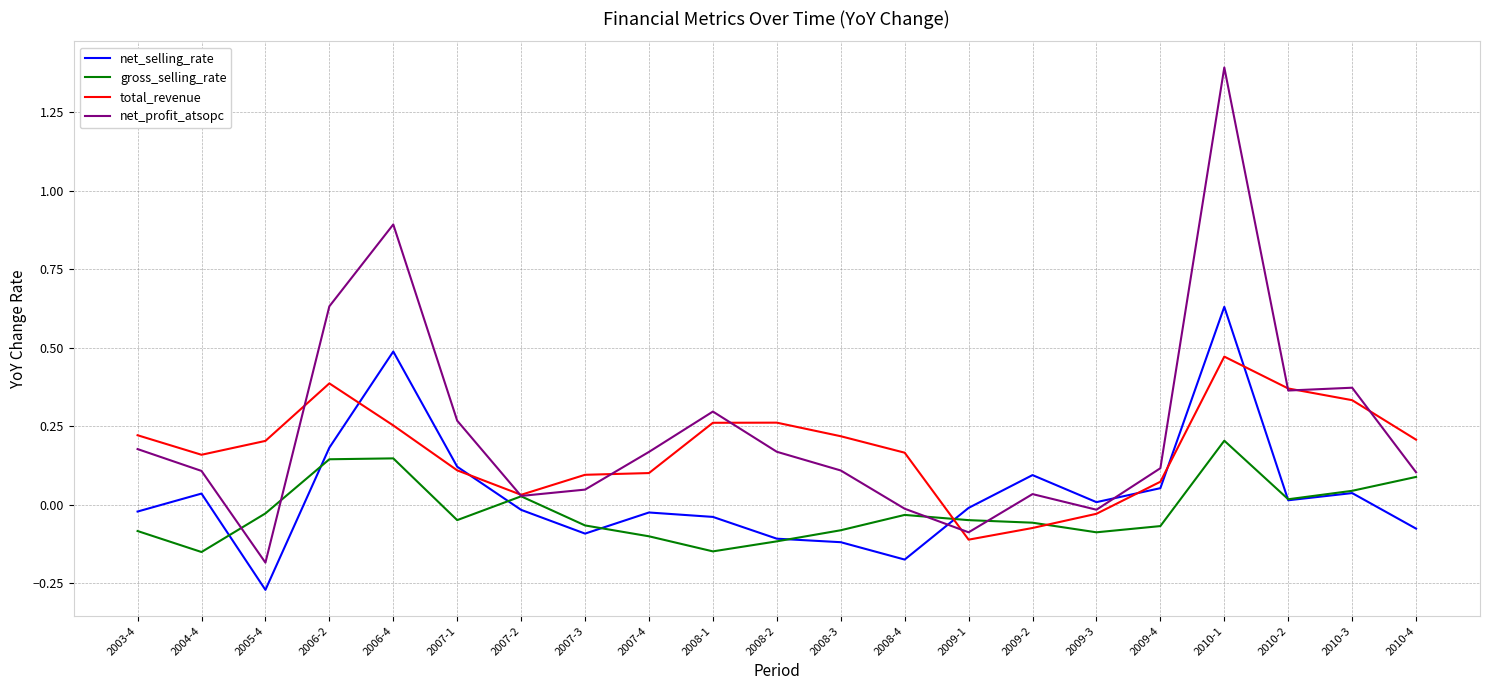

What is the greatest value displayed?

1.4